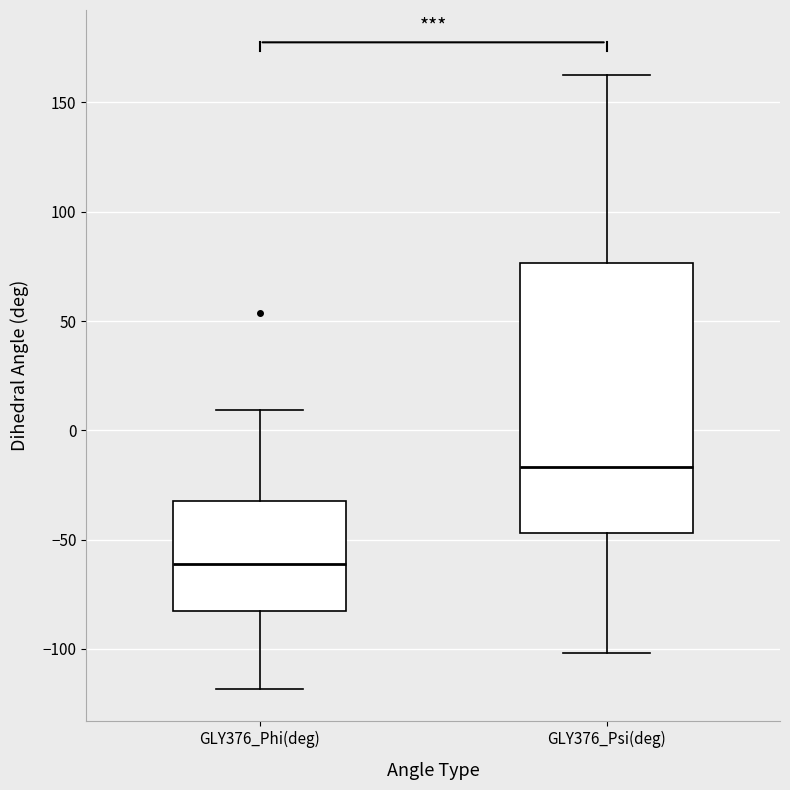

Reading left to right, read every box against the y-axis: the position of its median line, the range the box covers, and the ends of its whiskers. The values are not printed on the chart, so give them approximately, as read against the axis.

GLY376_Phi(deg): median -60, box -80 to -30, whiskers -120 to 10
GLY376_Psi(deg): median -15, box -45 to 75, whiskers -100 to 165